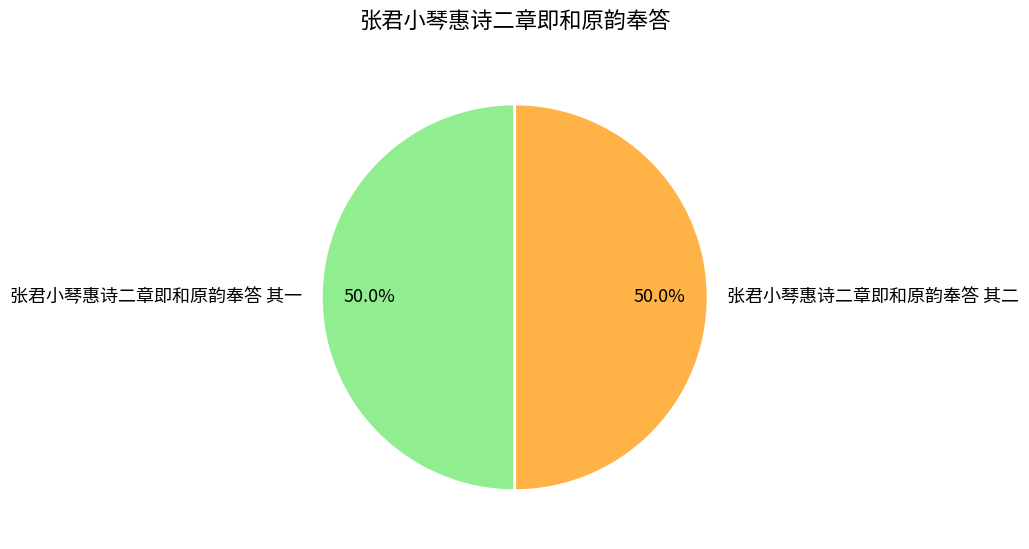

Combined, what portion of the pie is 张君小琴惠诗二章即和原韵奉答 其二 and 张君小琴惠诗二章即和原韵奉答 其一?

100.0%